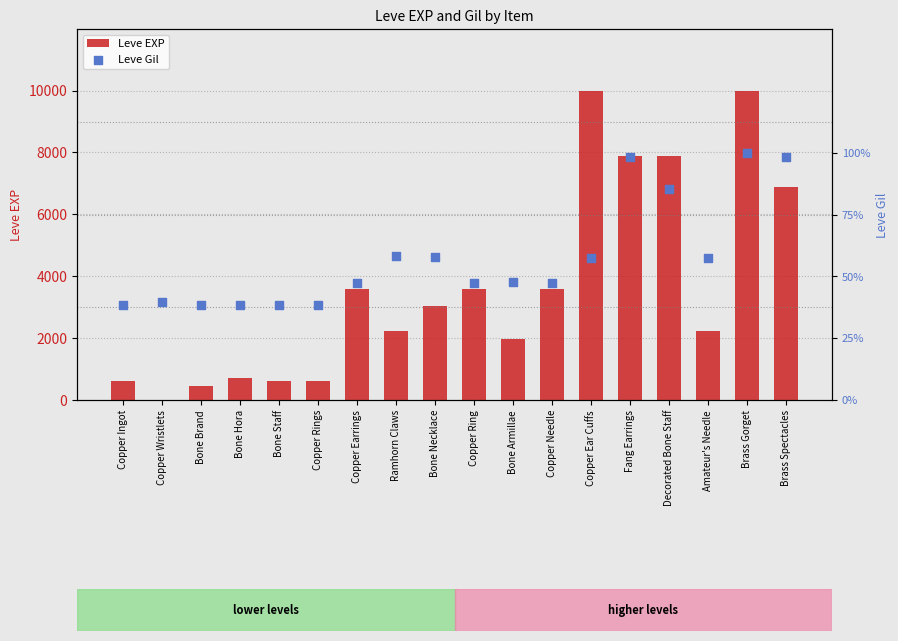

What are all the series names shown in the legend?

Leve EXP, Leve Gil